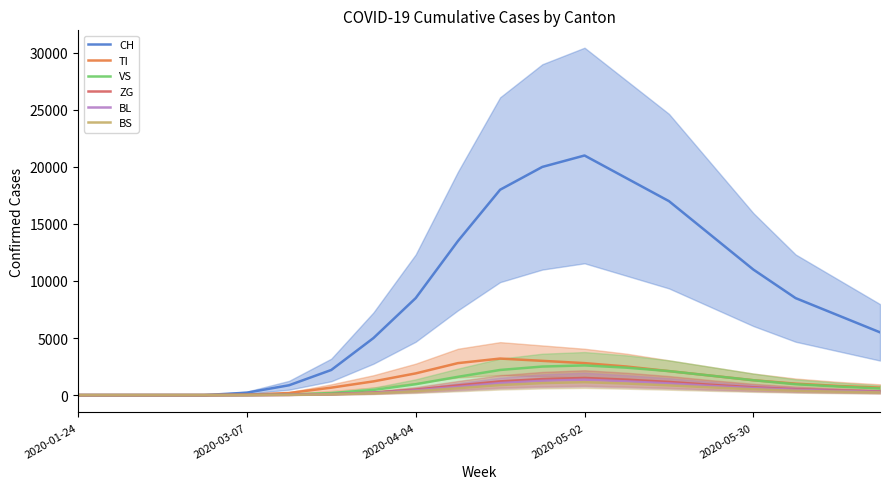

What is the difference between the highest and lowest values at 15?

13330